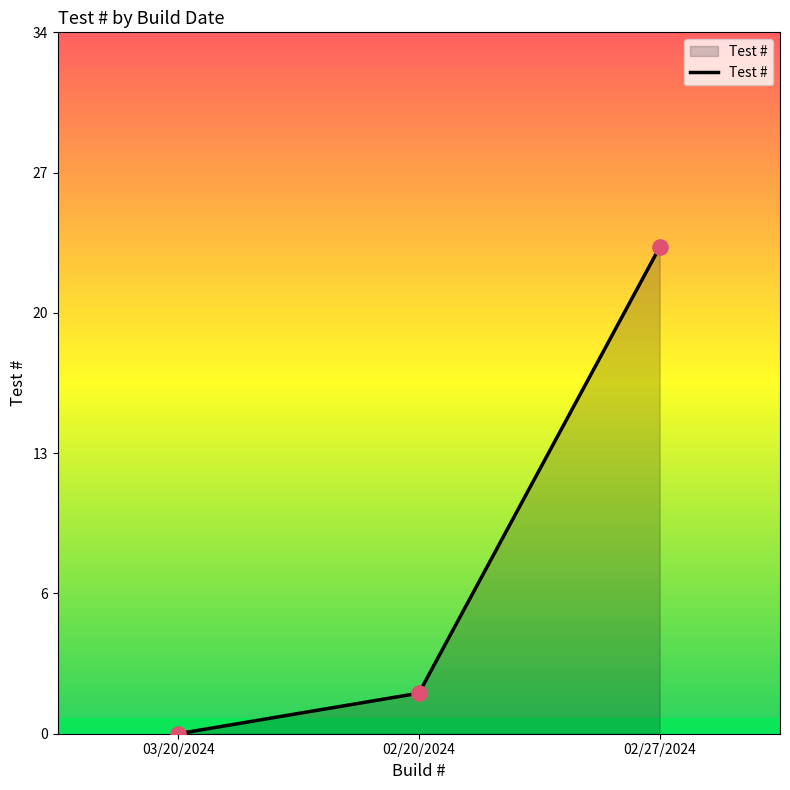

Between 03/20/2024 and 02/20/2024, which is larger?

02/20/2024